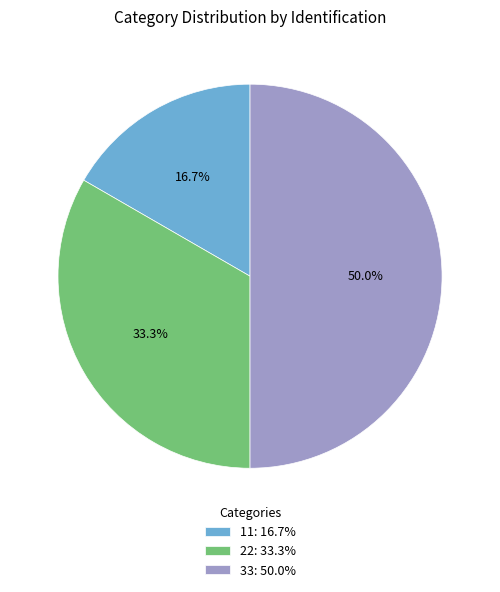

Approximately how many times larger is the value at 33 compared to 22?

1.5